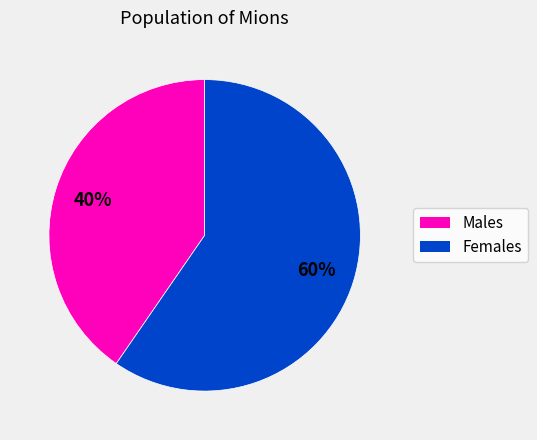

What is the ratio of the value at Females to the value at Males?

1.5